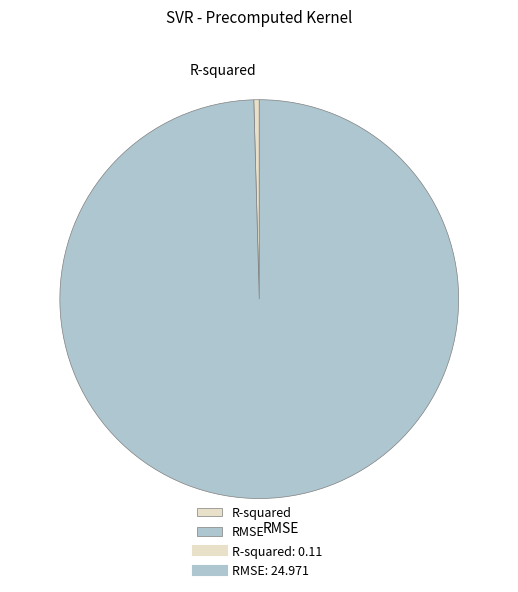

The R-squared slice represents 0% of the pie. True or false?

True